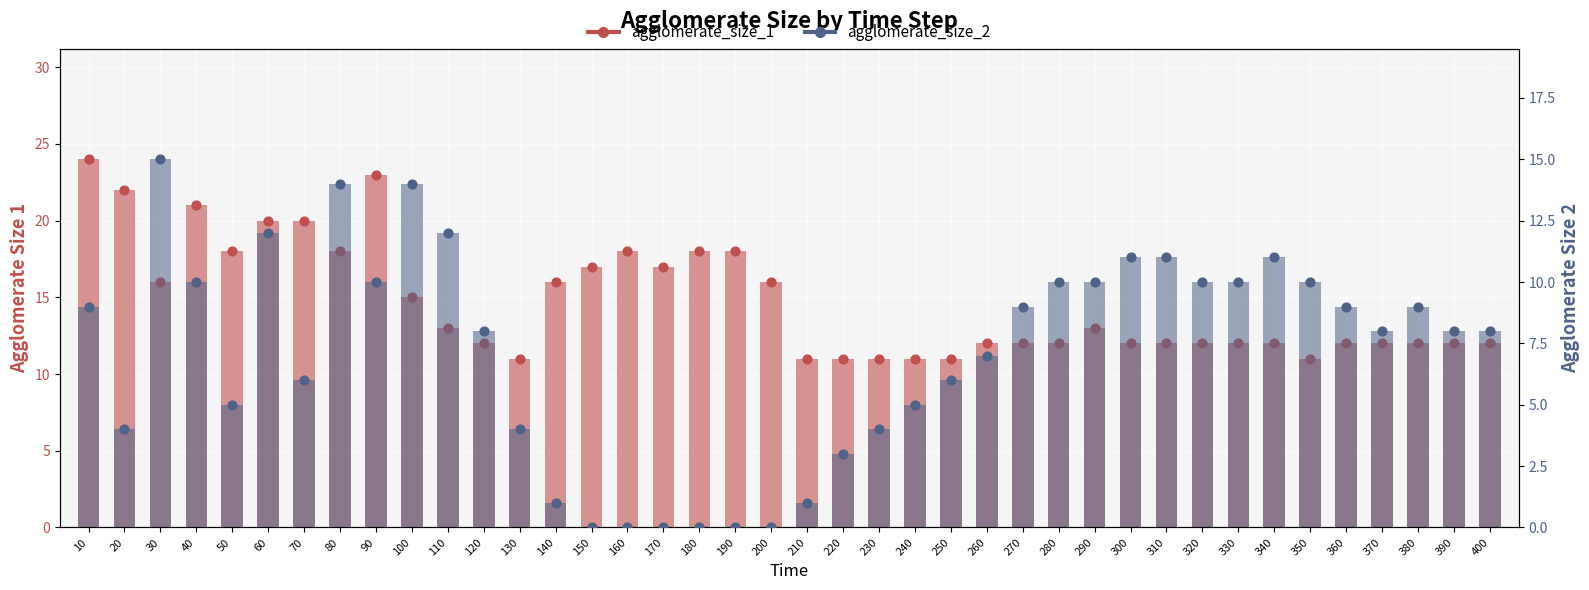

What is the total value across all series at 190?

18